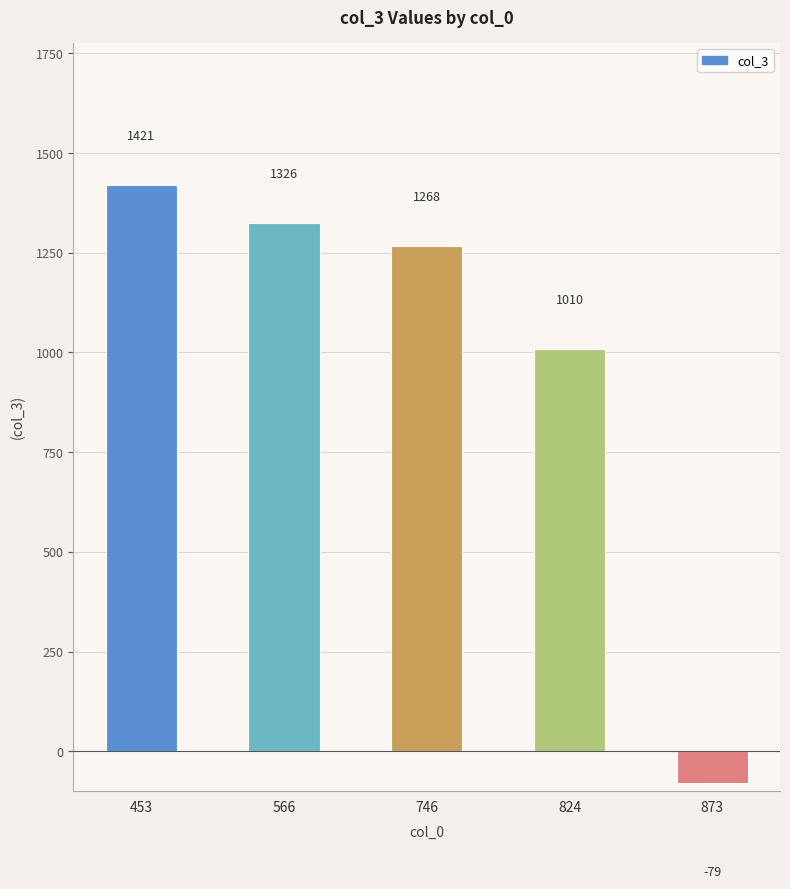

What is the smallest value displayed?

-79